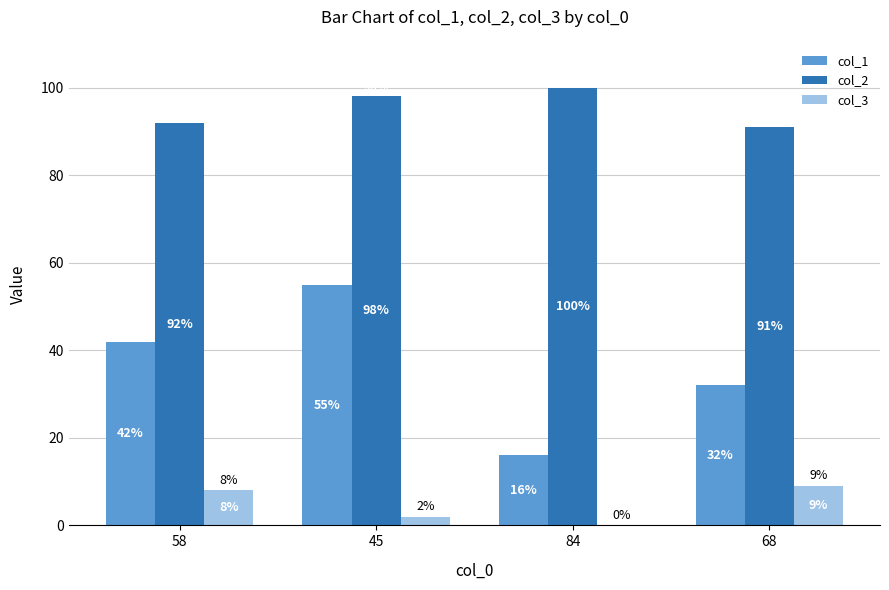

Does the chart contain stacked bars?

No